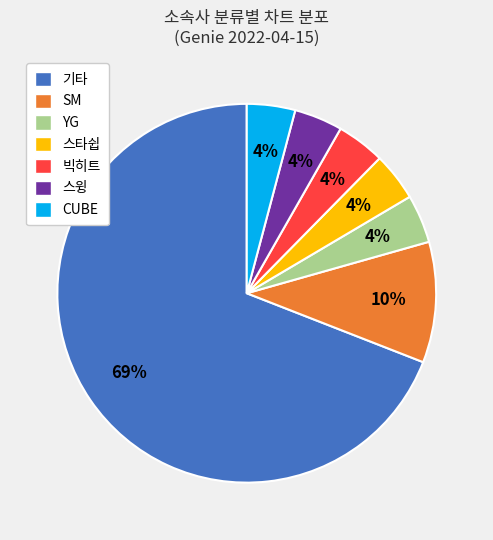

To the nearest percent, what is the average slice percentage?

14%